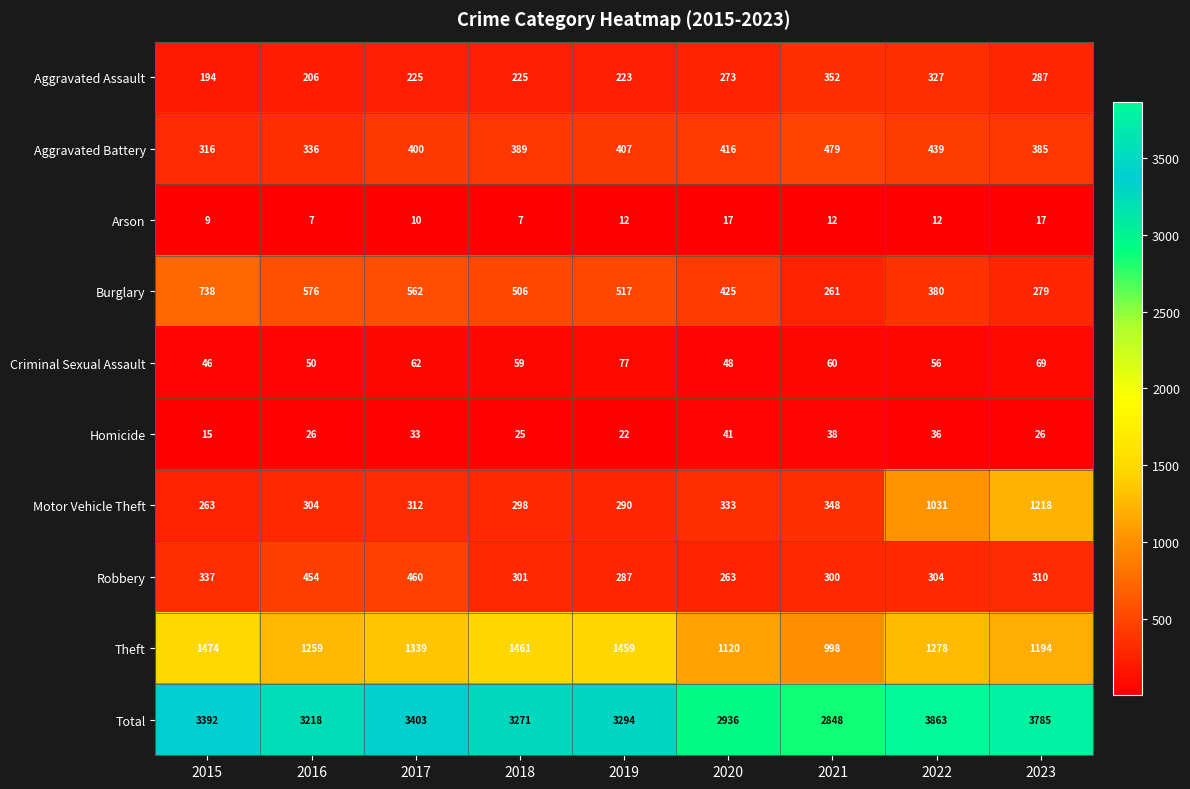

Where is Aggravated Battery nearest to the value 397?

2017